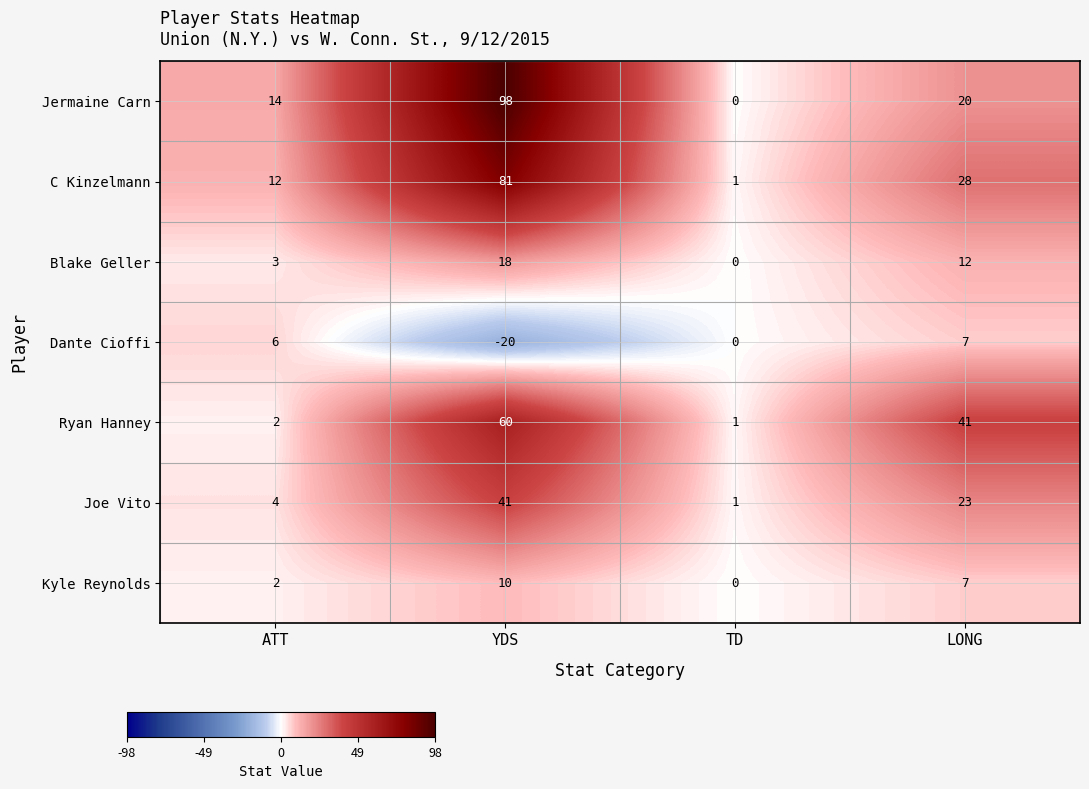

How many categories are shown in the chart?

4